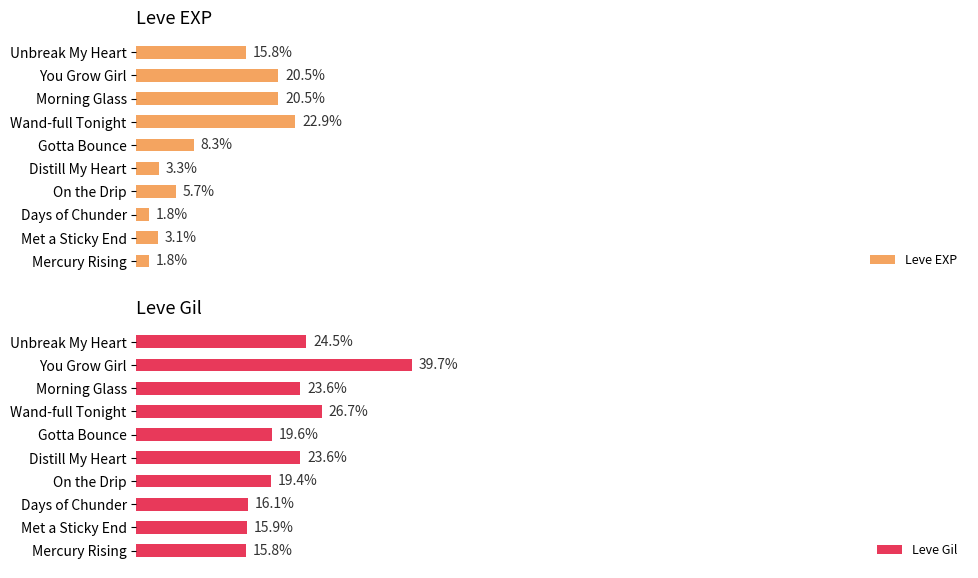

At which label does Leve EXP reach its peak?

Wand-full Tonight